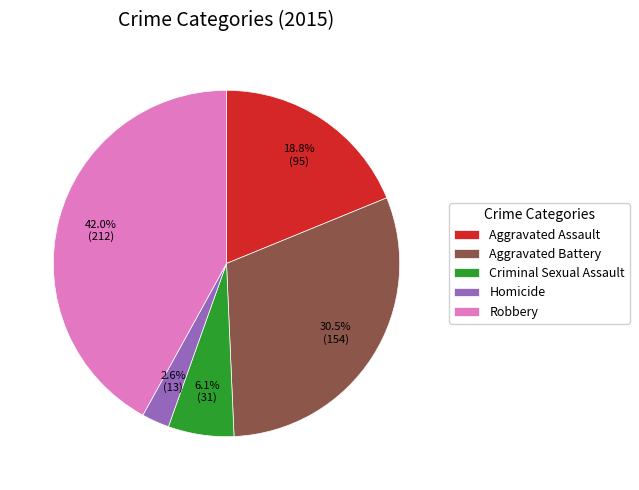

What percentage is the Robbery slice, to the nearest percent?

42%